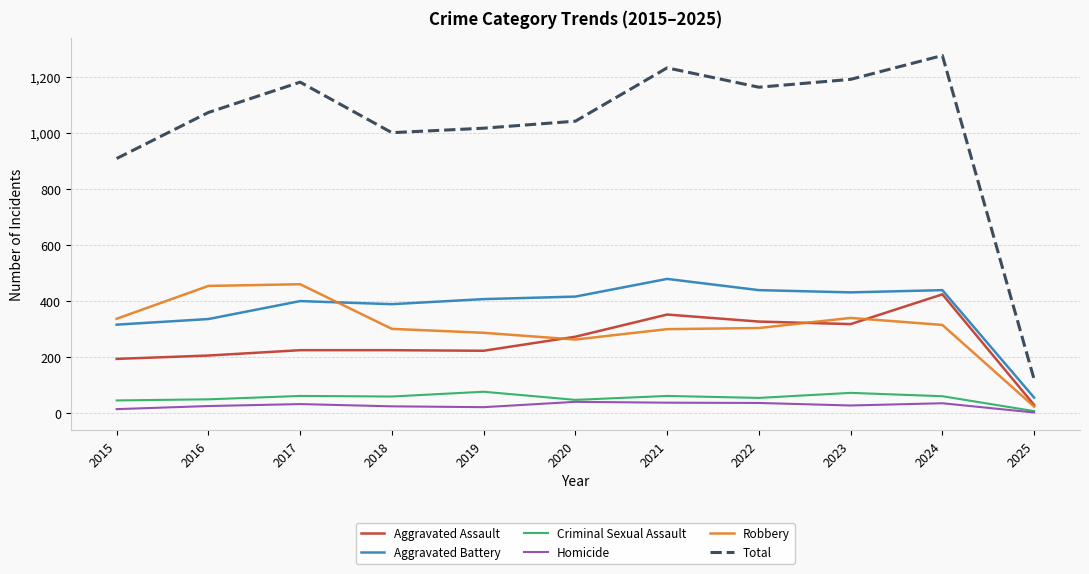

What is the difference between the Aggravated Battery values at 2016 and 2015?

20